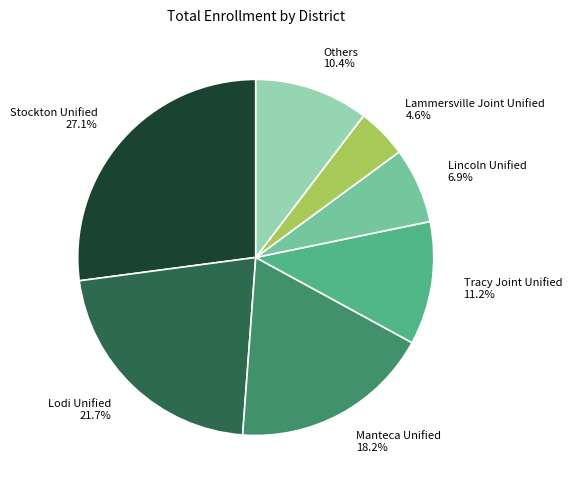

Approximately how many times larger is the value at Lammersville Joint Unified 4.6% compared to Lincoln Unified 6.9%?

0.7